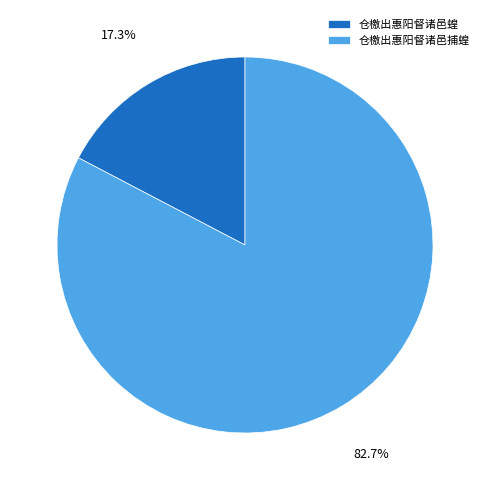

How many segments does this pie chart have?

2